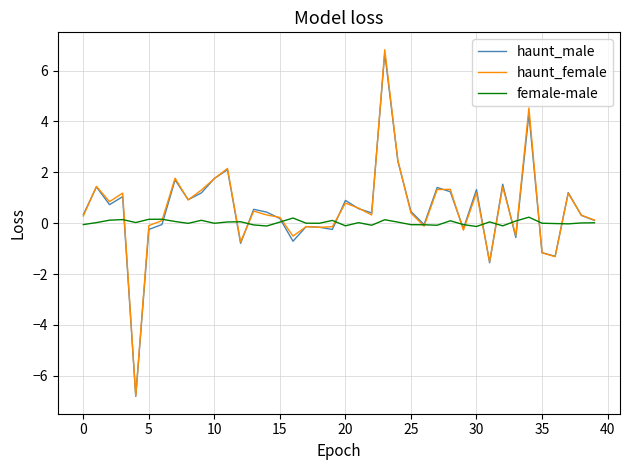

Does the chart display data point markers on the line(s)?

No